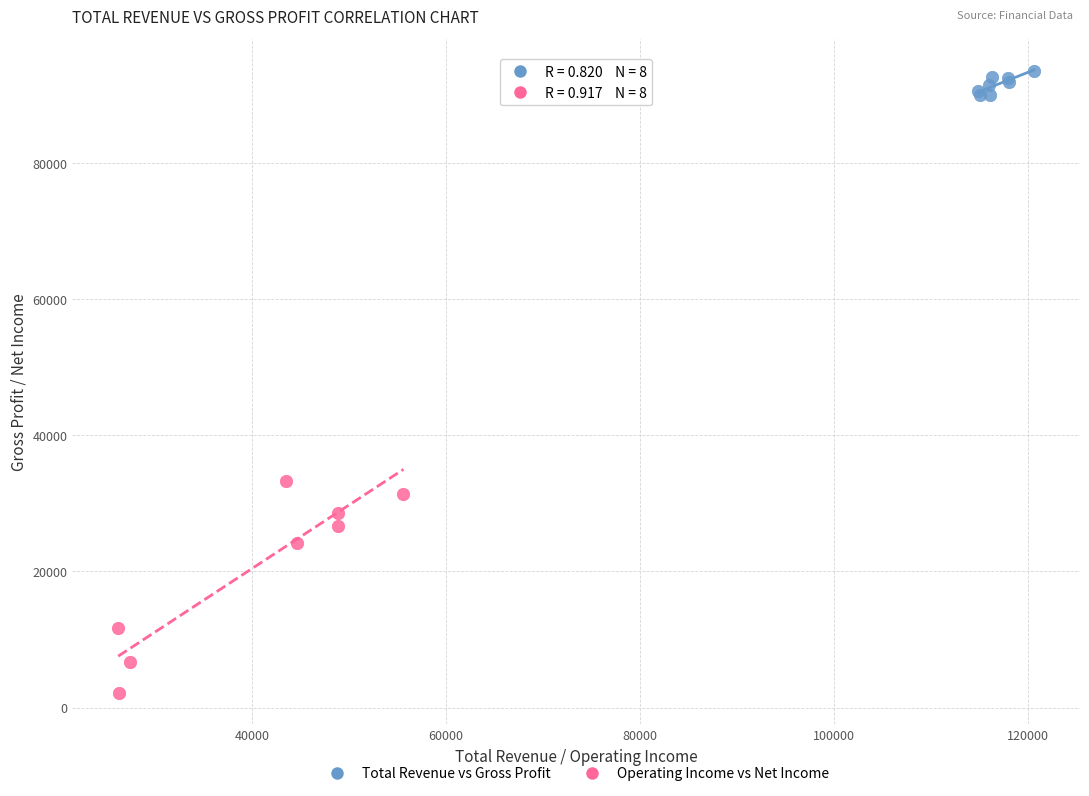

Which series reaches the minimum Y coordinate?

Operating Income vs Net Income